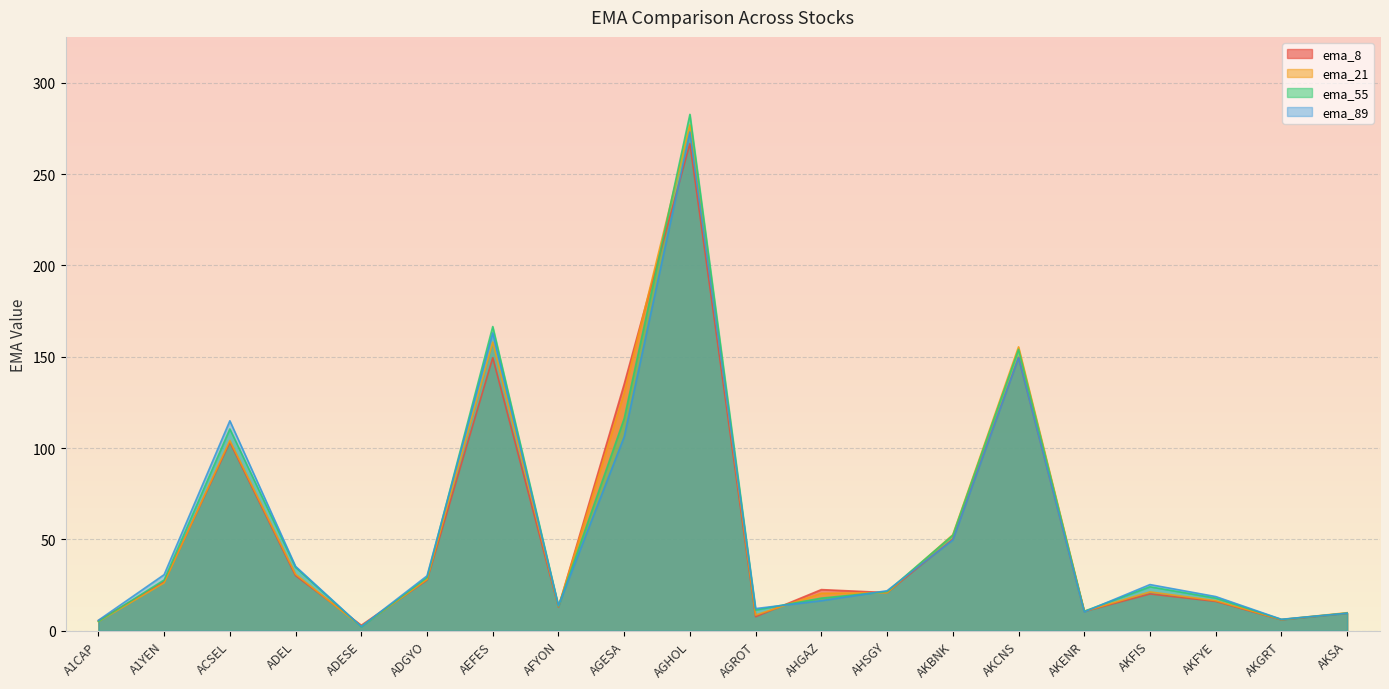

How many times do ema_55 and ema_21 cross each other?

9